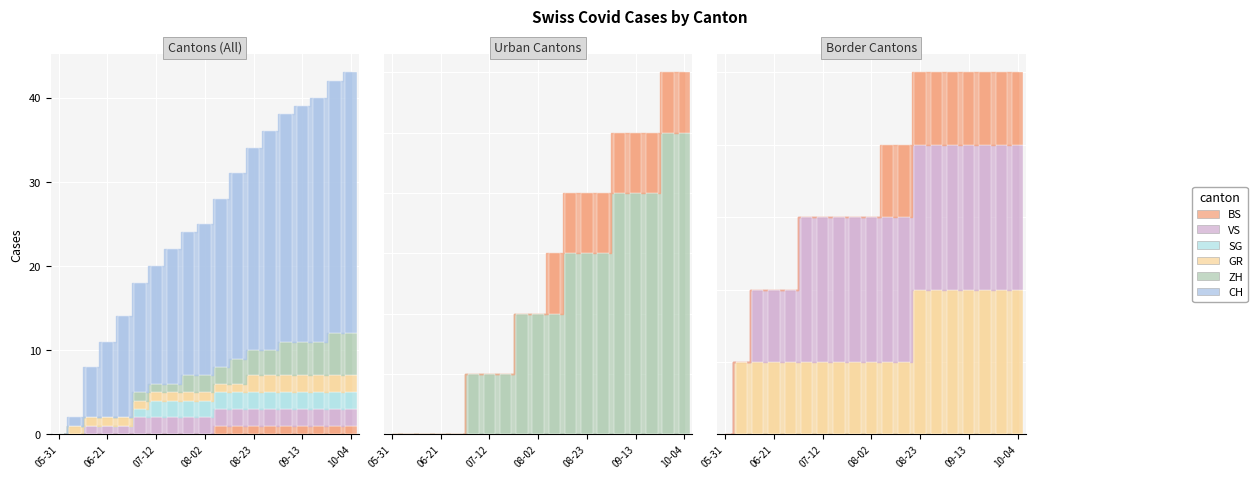

Count the VS values in the range 1 to 2.

17